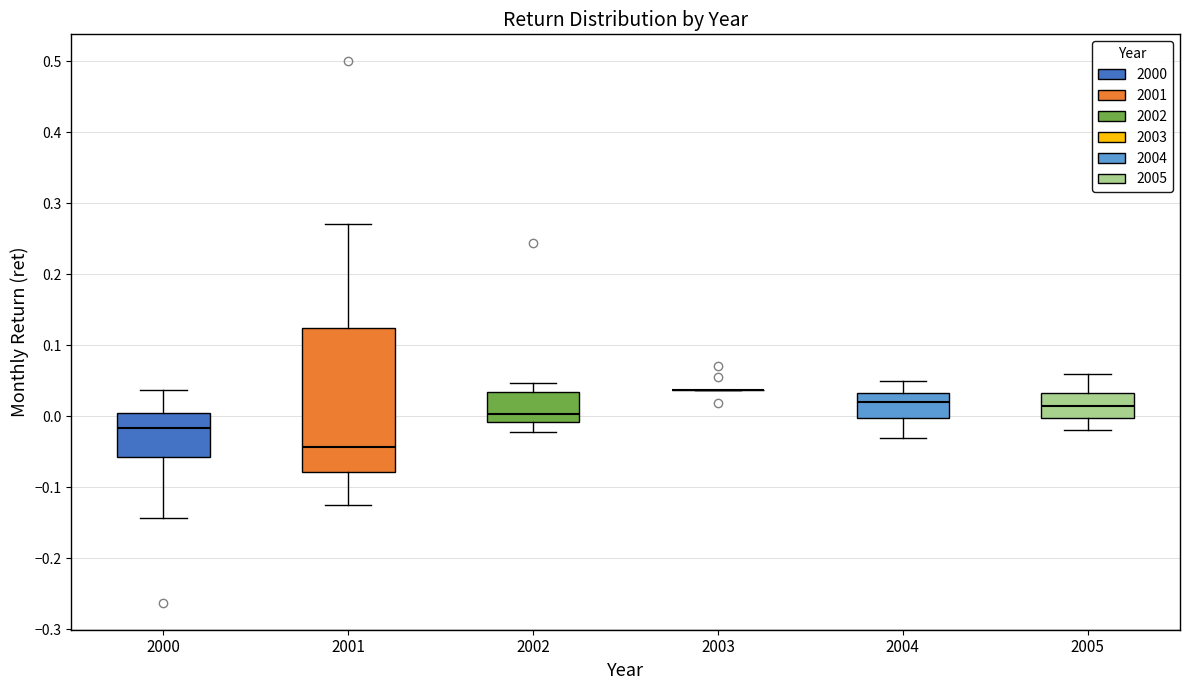

Reading left to right, read every box against the y-axis: the position of its median line, the range the box covers, and the ends of its whiskers. The values are not printed on the chart, so give them approximately, as read against the axis.

2000: median -0.02, box -0.06 to 0.00, whiskers -0.14 to 0.04
2001: median -0.04, box -0.08 to 0.12, whiskers -0.12 to 0.27
2002: median 0.00, box -0.01 to 0.03, whiskers -0.02 to 0.05
2003: box collapsed to a line at 0.04, whiskers 0.04 to 0.04
2004: median 0.02, box 0.00 to 0.03, whiskers -0.03 to 0.05
2005: median 0.02, box 0.00 to 0.03, whiskers -0.02 to 0.06